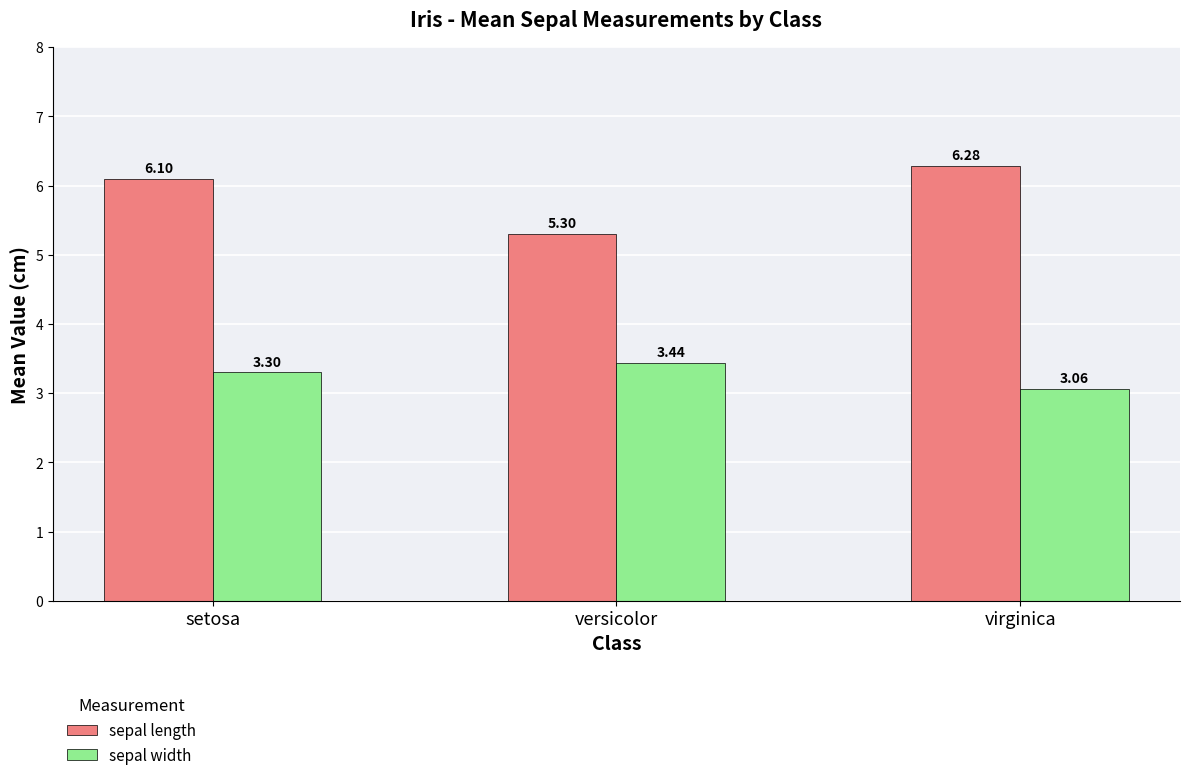

Does the chart contain any negative values?

No